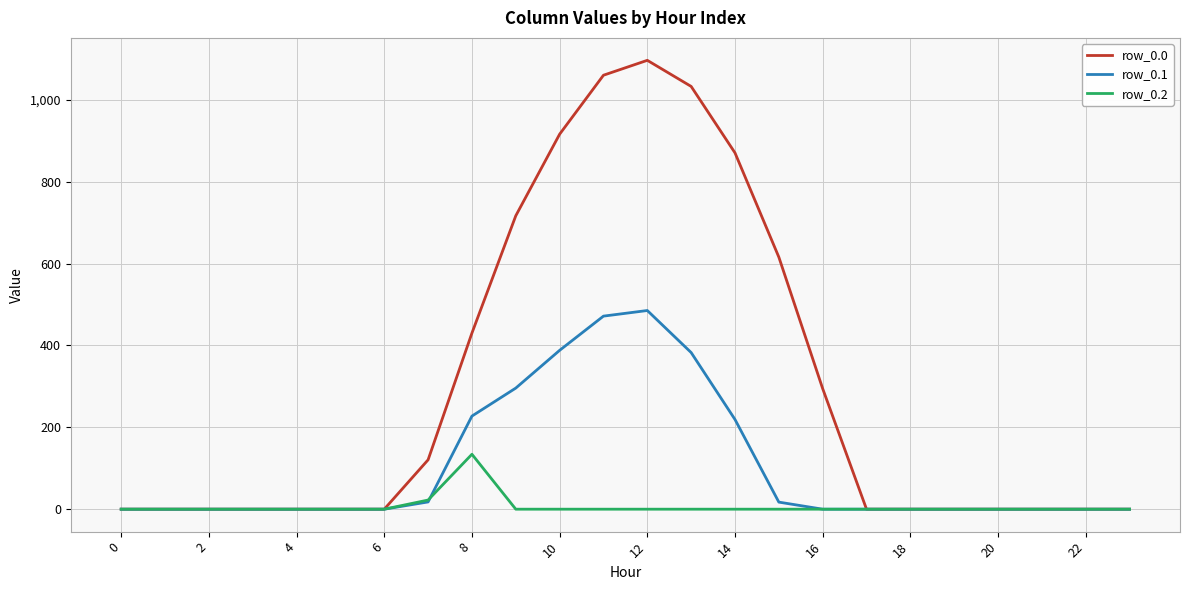

Which series has the largest total across all categories?

row_0.0